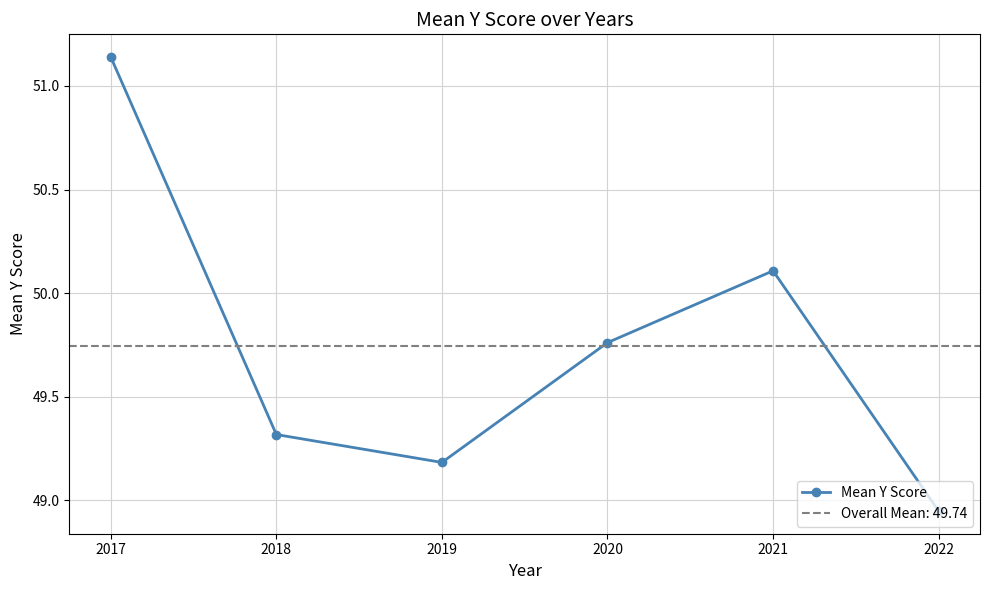

How many lines are shown in the chart?

1